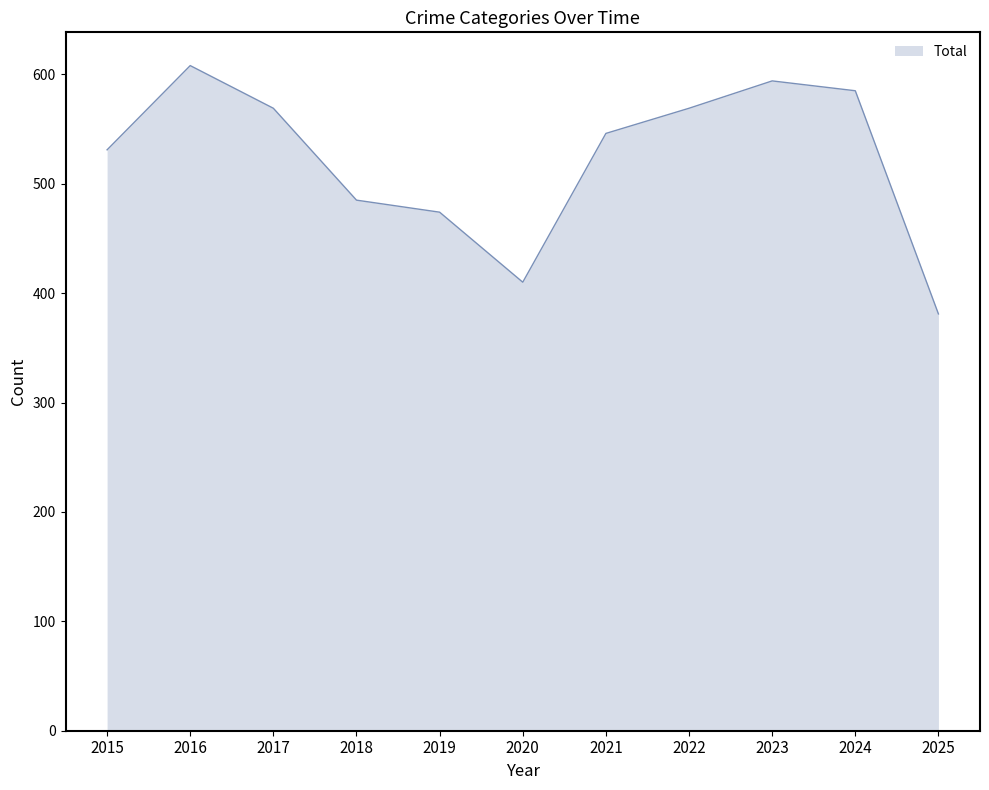

What is the difference between the maximum and minimum values?

227